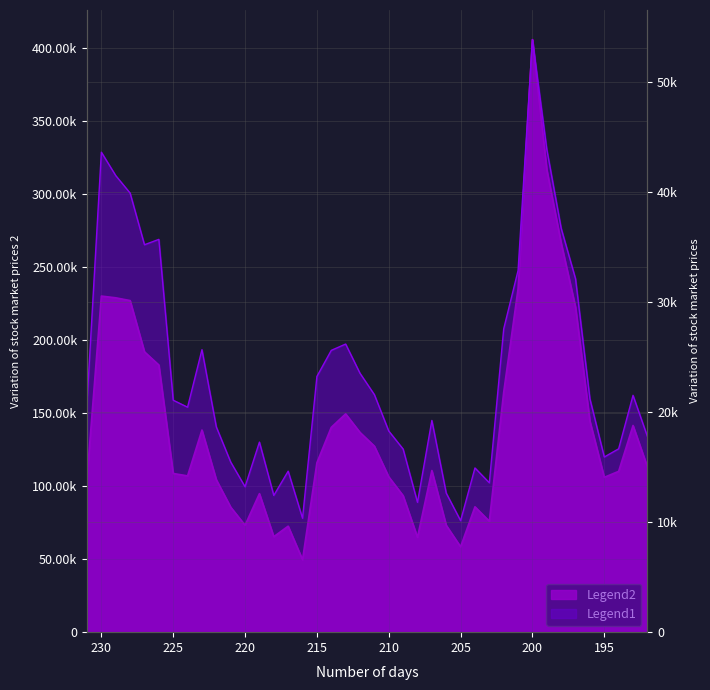

Reading left to right, what are all the values shown in this chart?

vol: 20838.2	43600.8	41475.5	39887.3	35194.4	35683.0	21071.5	20438.2	25661.2	18644.0	15455.0	13207.5	17265.5	12423.0	14624.0	10348.8	23229.3	25599.0	26173.8	23516.3	21578.3	18273.8	16633.8	11792.7	19233.1	12634.5	10128.0	14918.5	13567.6	27552.3	32854.0	53827.9	43855.8	36687.8	32095.7	21195.0	15913.0	16656.0	21515.3	17781.1
amount: 105439.0	230063.6	228874.8	226981.3	191895.6	182878.4	108624.5	106986.2	138365.0	104338.9	85571.7	73211.3	94810.0	65369.0	72562.1	49594.3	115946.1	140207.7	149416.6	136721.1	127349.4	106318.7	93434.3	64908.4	110630.7	73158.8	58447.2	85825.1	75933.1	164248.4	235044.3	405608.7	316541.4	266339.5	222385.5	144398.1	106005.2	110090.2	141472.2	113125.1